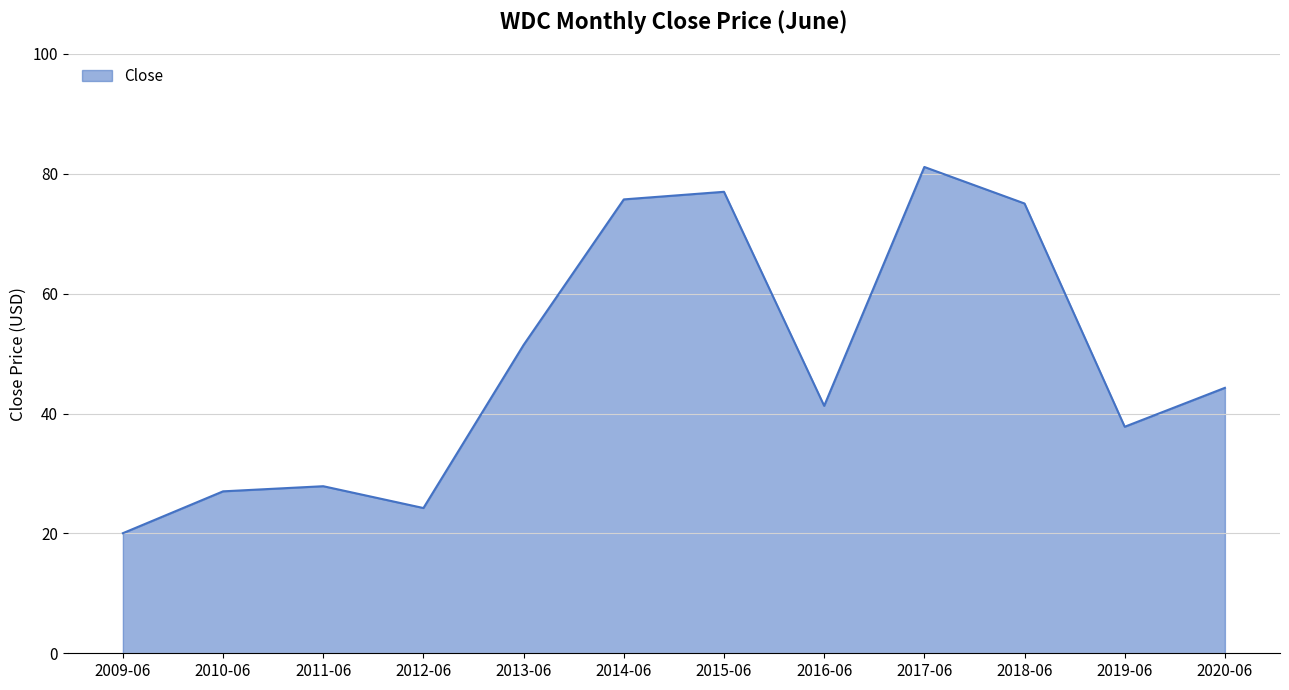

What position from the left is 2013-06?

5